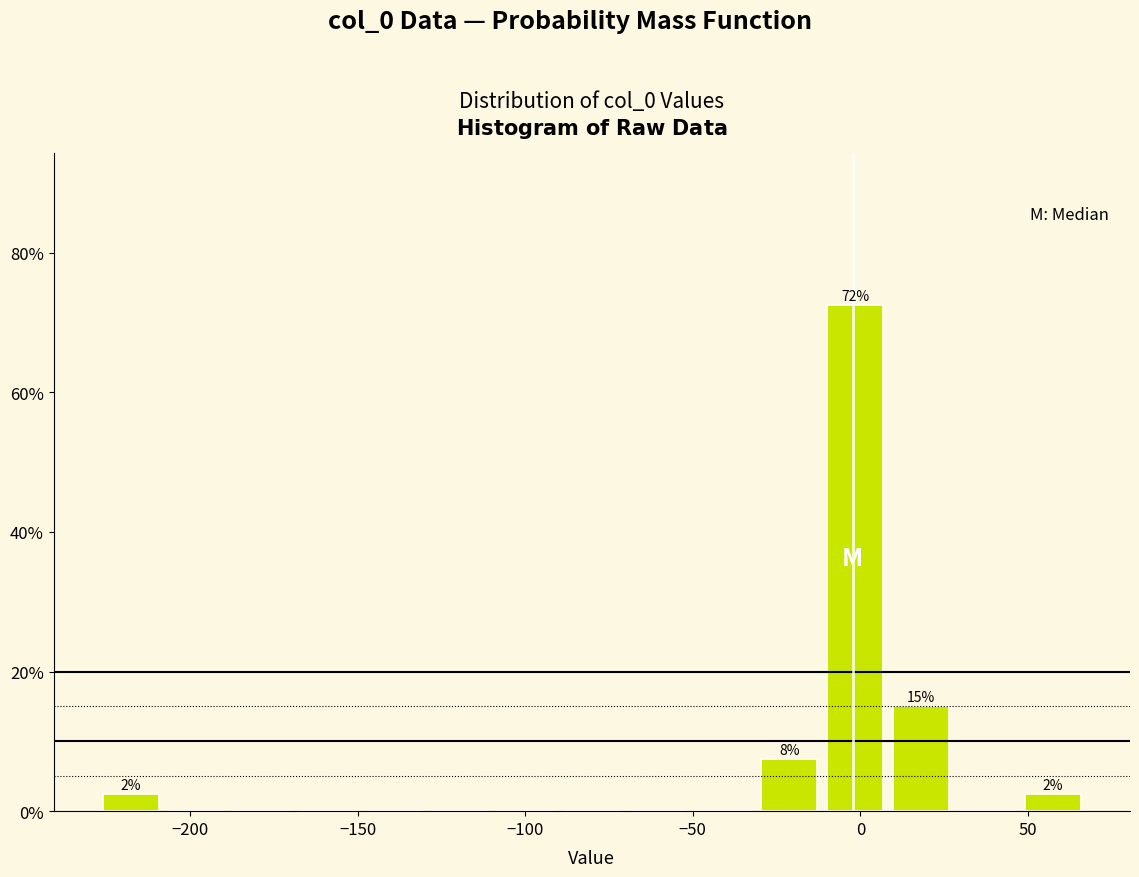

Around what value on the x-axis is the tallest bar? Give the approximate position of its centre, as read against the axis.

0